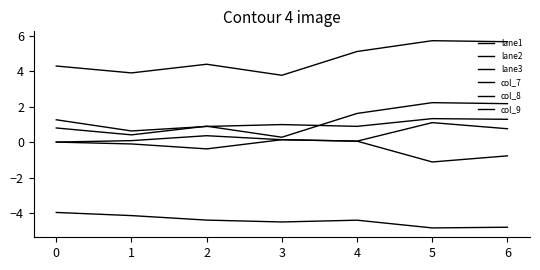

How many lines are shown in the chart?

6